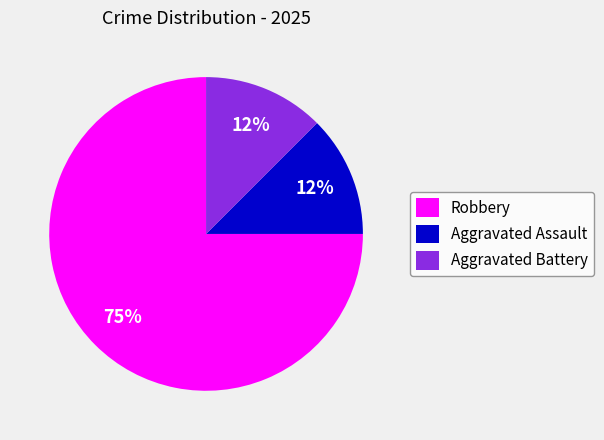

Count the number of slices in the pie.

3